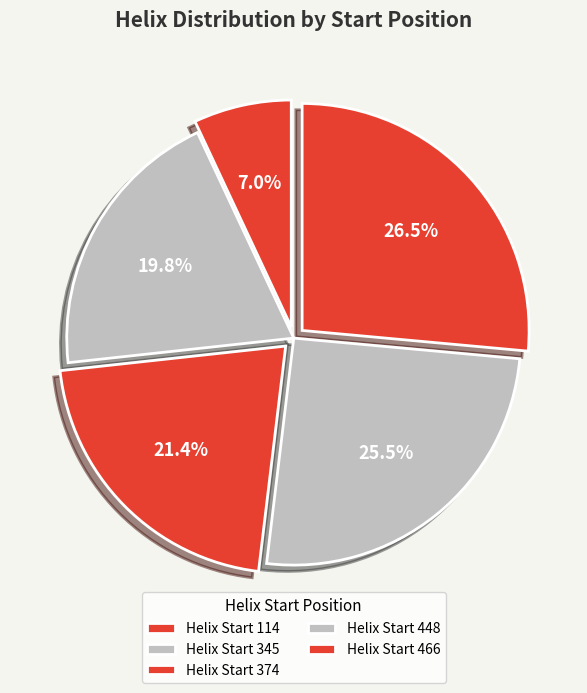

How many segments does this pie chart have?

5